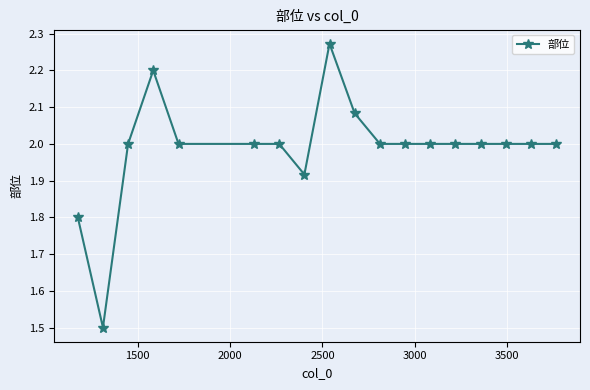

What is the minimum value shown in the chart?

1.5